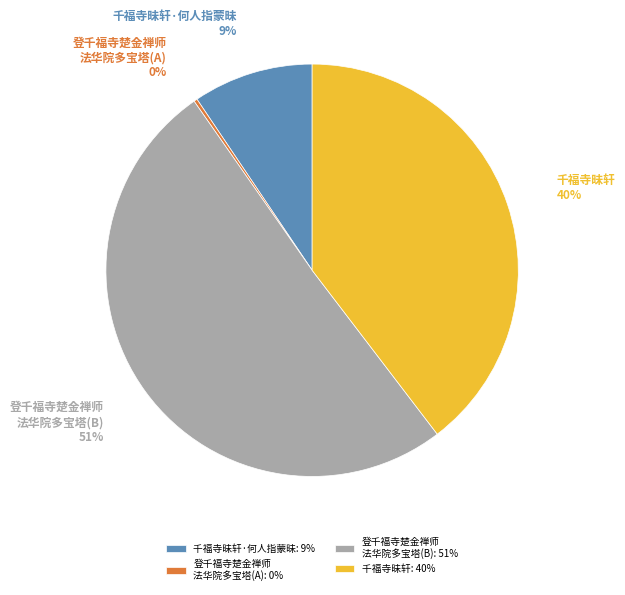

To the nearest percent, what is the combined percentage of 千福寺昧轩·何人指蒙昧 and 登千福寺楚金禅师 法华院多宝塔(B)?

60%